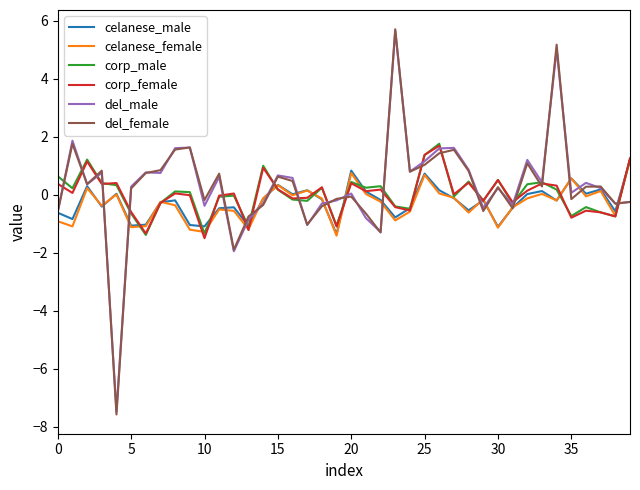

In celanese_female, how many points are lower than both neighbors (excluding endpoints)?

13